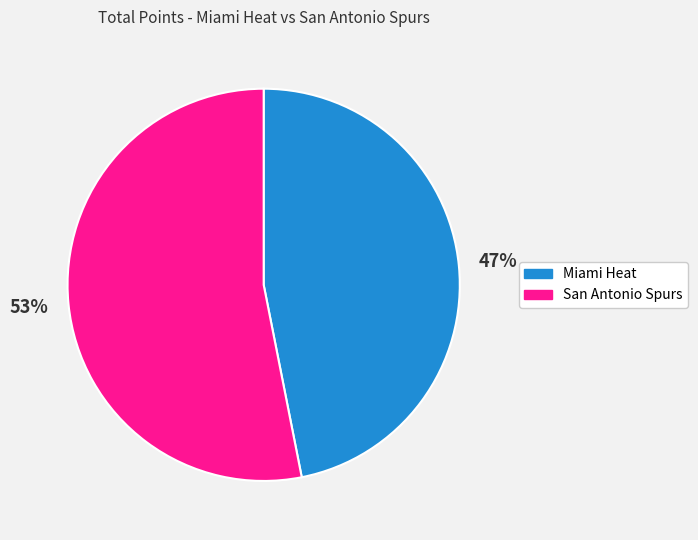

Do Miami Heat and San Antonio Spurs together represent more than half of the pie?

Yes